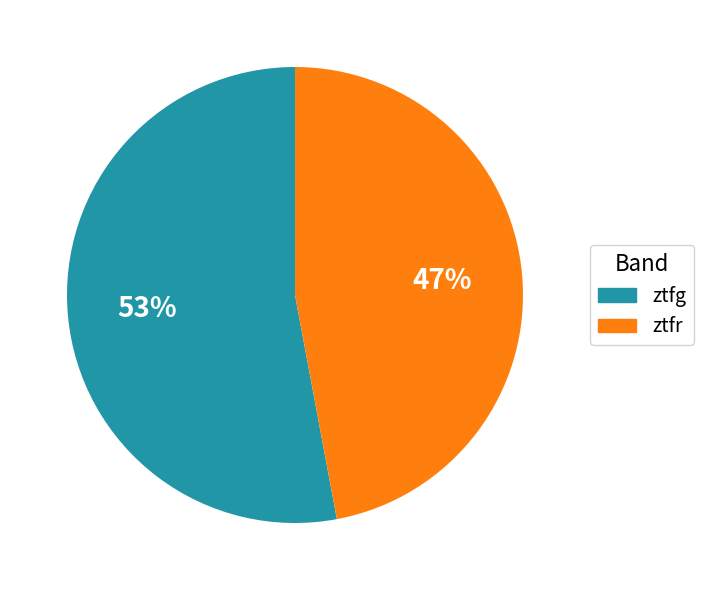

Is there any slice that represents more than half of the pie?

Yes